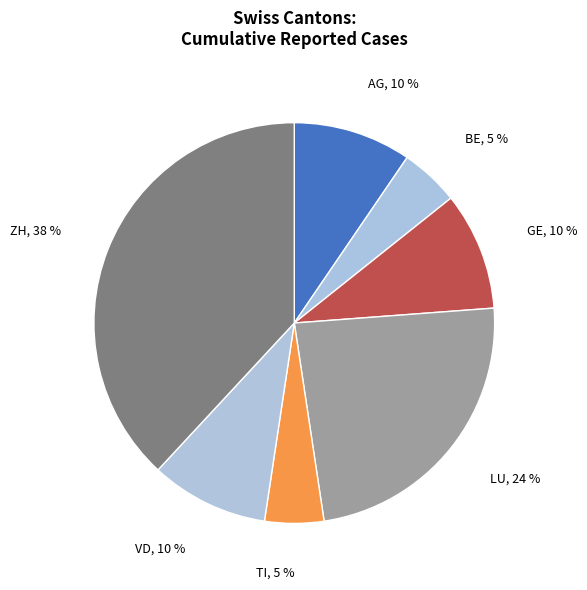

Count the number of slices in the pie.

7